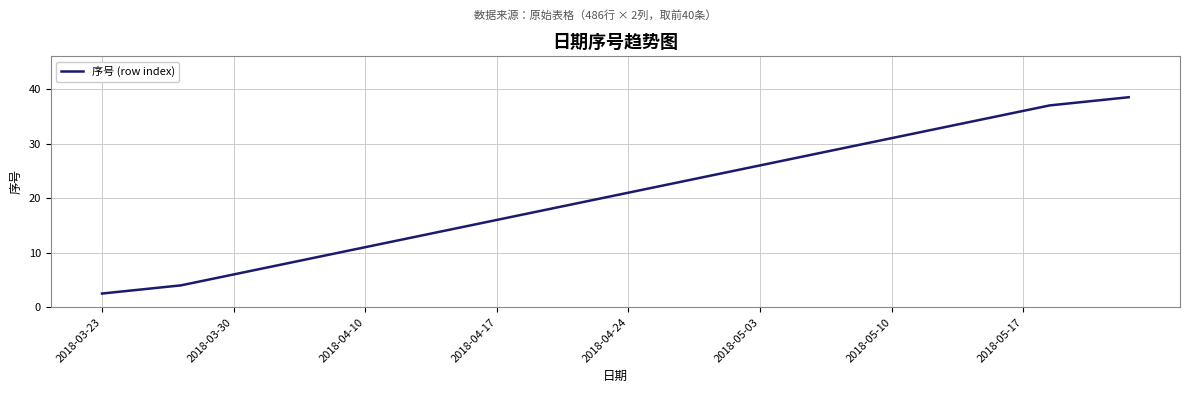

What is the smallest value displayed?

2.5